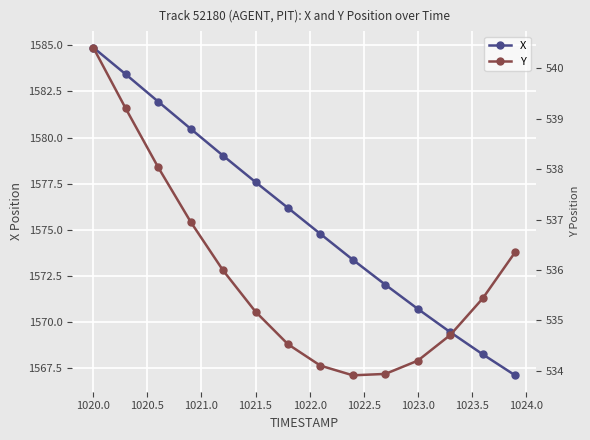

True or false: X and Y cross at least once.

False